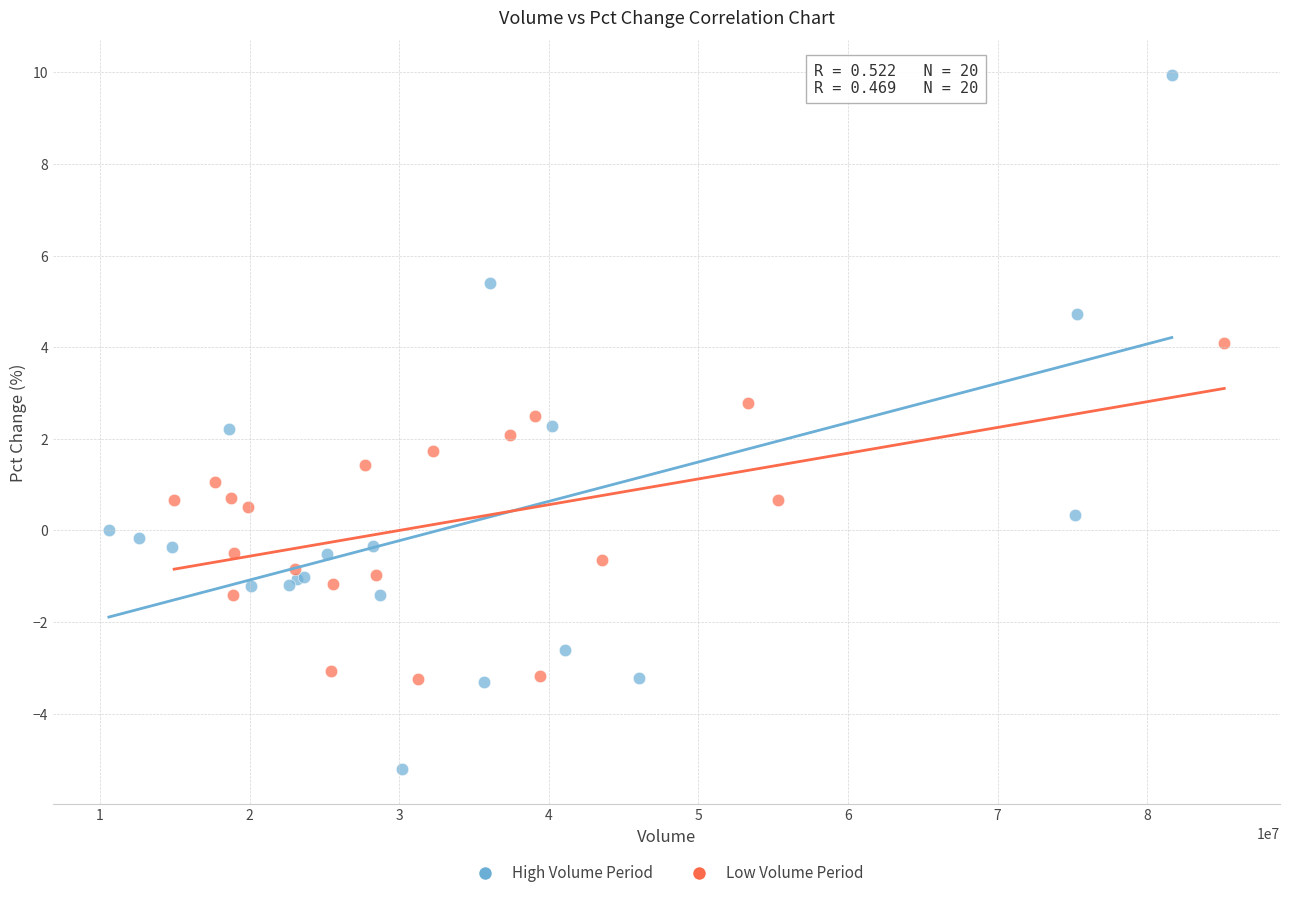

Which series has the largest Y range (max minus min)?

High Volume Period